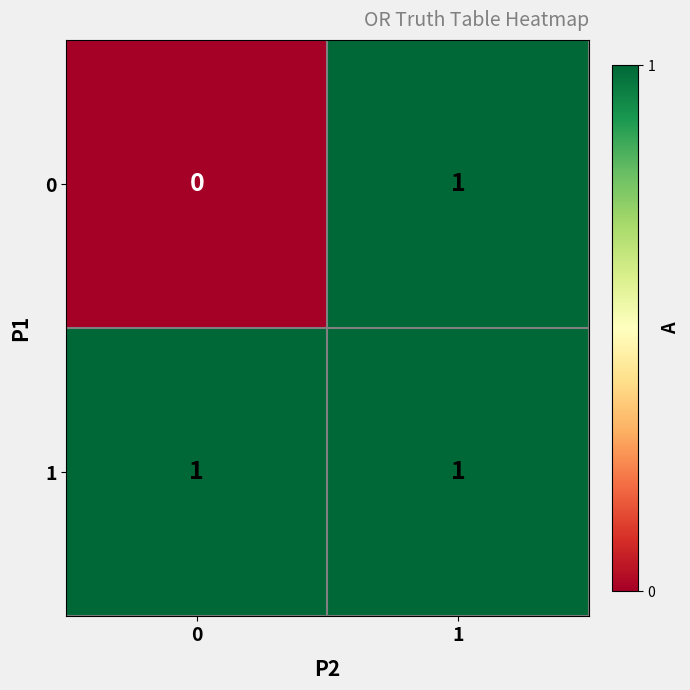

Is the value of 1 at 0 greater than the value of 0 at 0?

Yes